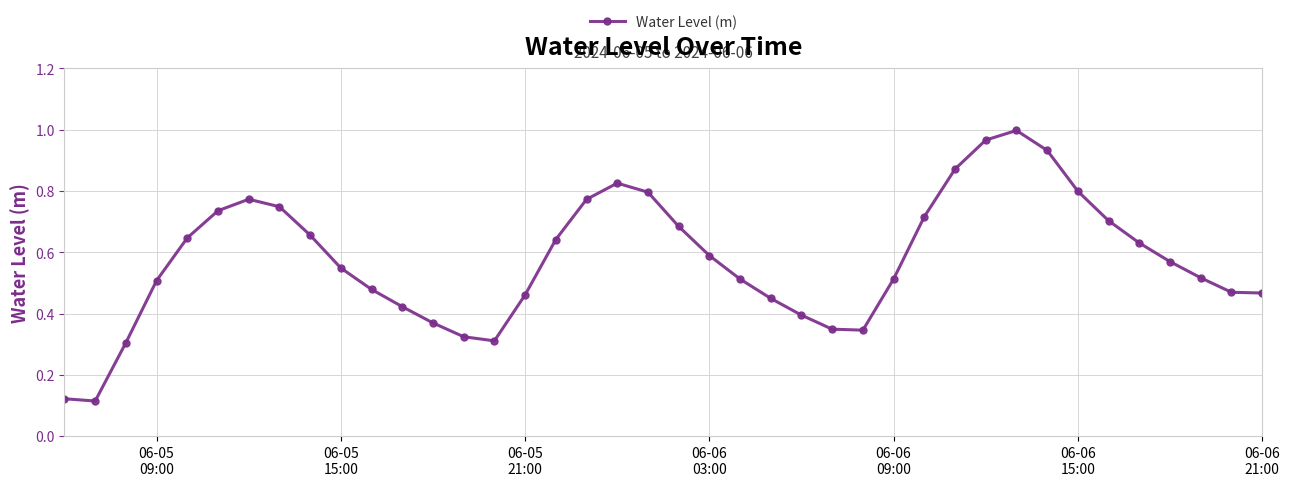

How many interior local peaks (higher than both neighbors) does the data have?

3